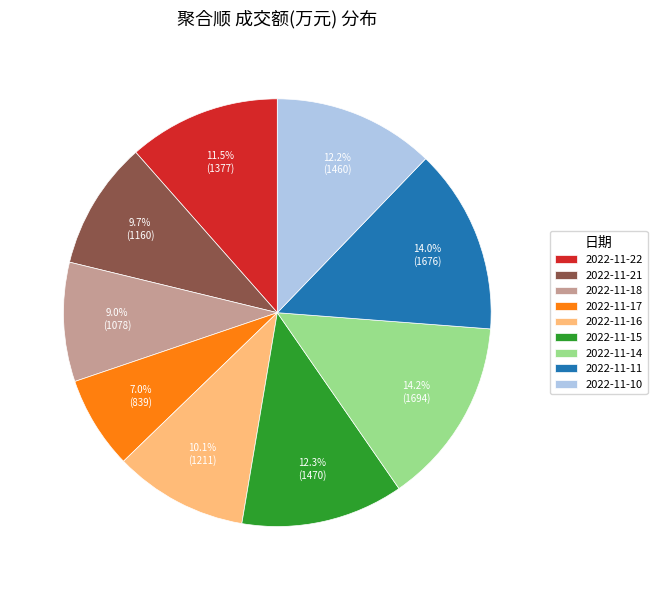

Which has a higher value, 2022-11-17 or 2022-11-22?

2022-11-22